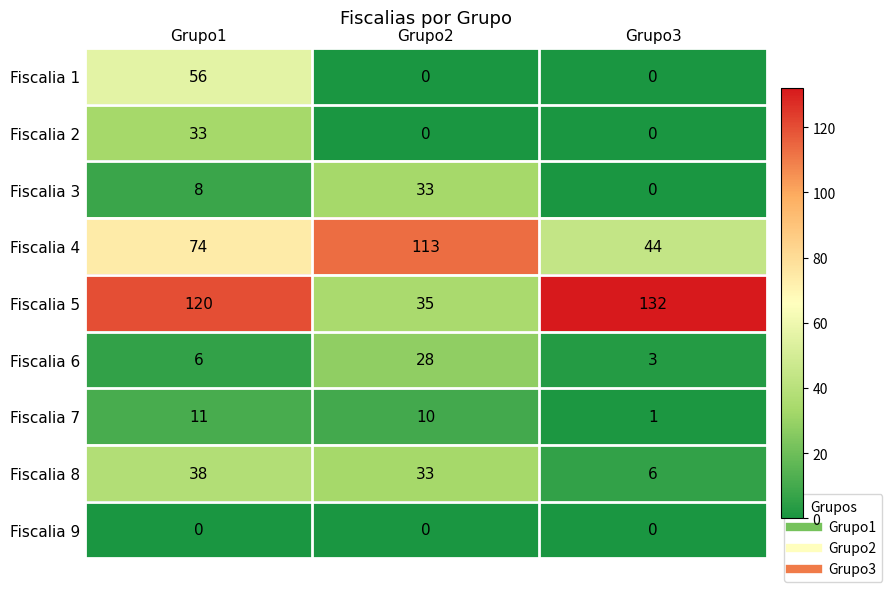

The value of Fiscalia 5 at Grupo1 is 66. True or false?

False